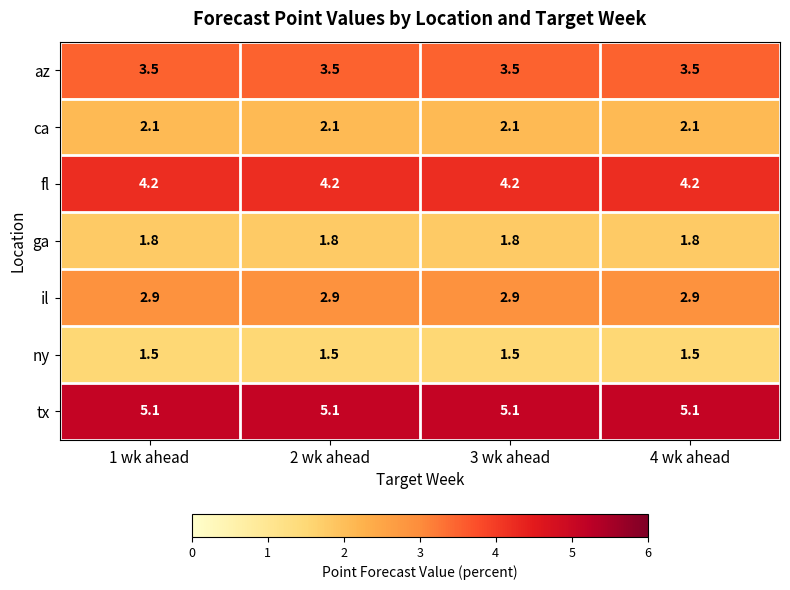

What is the minimum value shown in the chart?

1.5